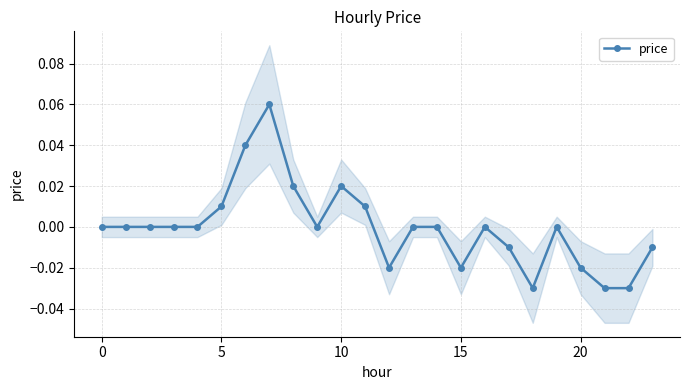

How many values are below 0?

8